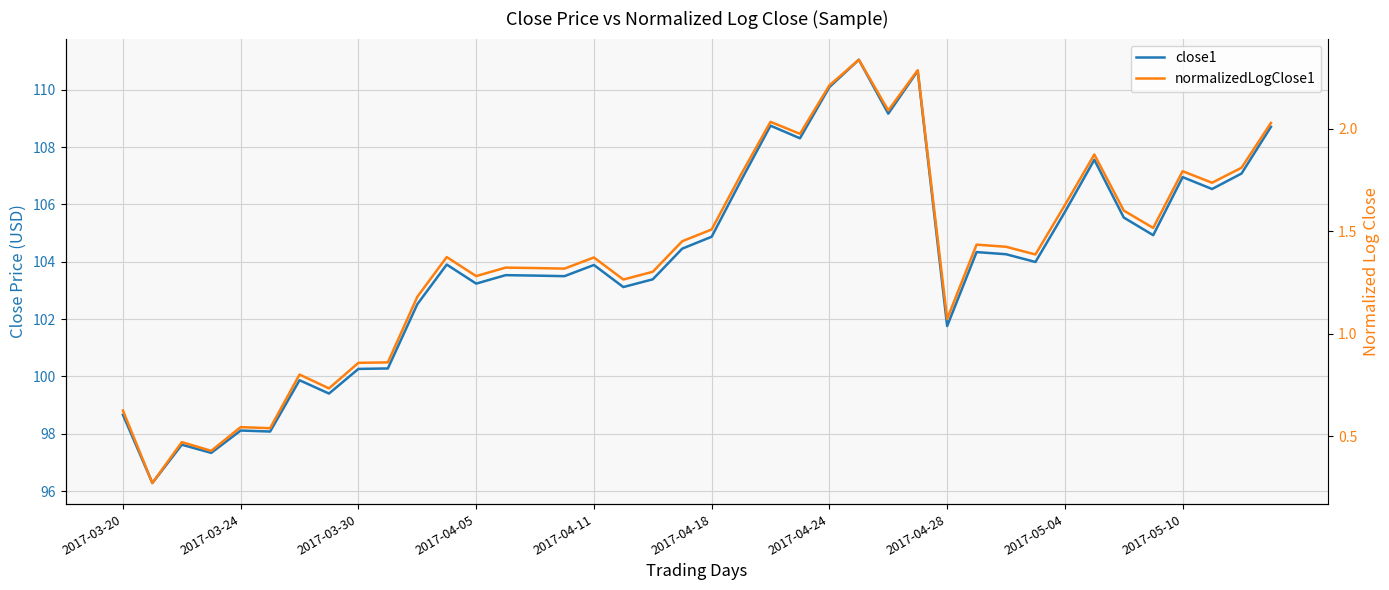

Is it true that close1 equals 29.2 at 23?

False